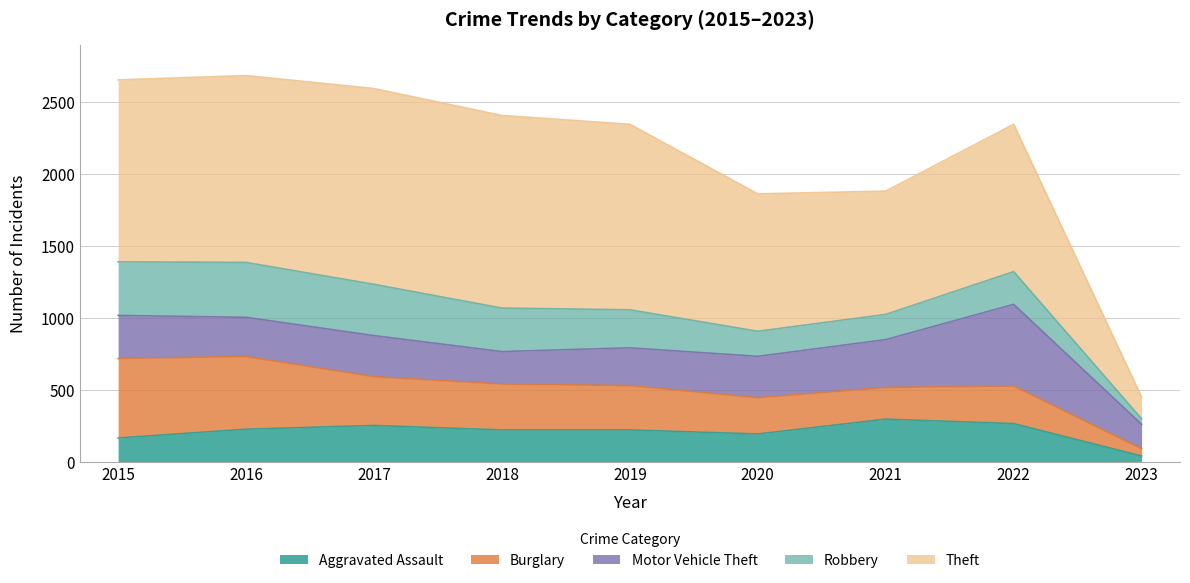

Between which two adjacent categories do Theft and Motor Vehicle Theft first intersect?

2022 and 2023